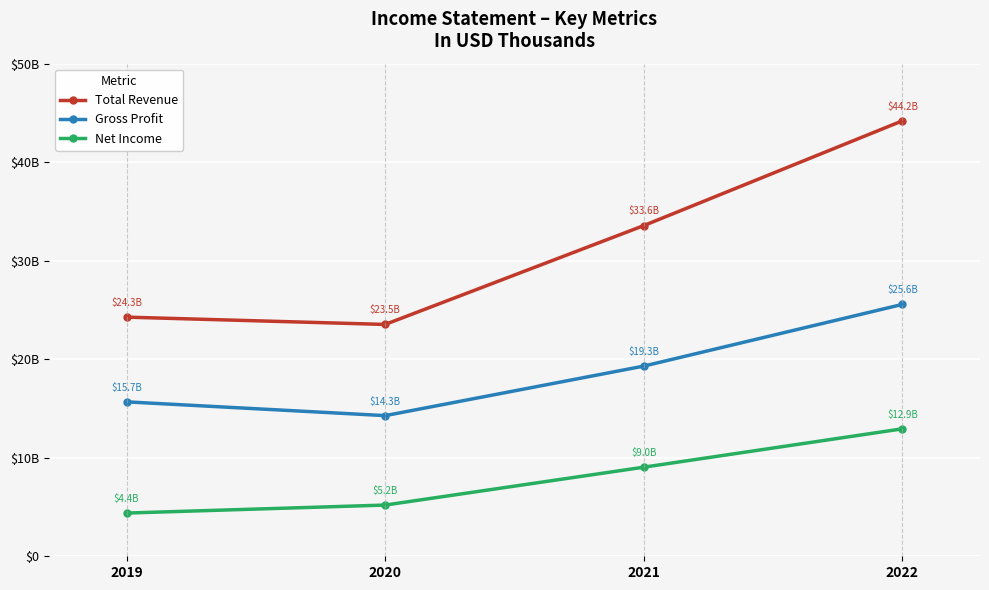

What is the difference between the Net Income values at 2020 and 2022?

7738000